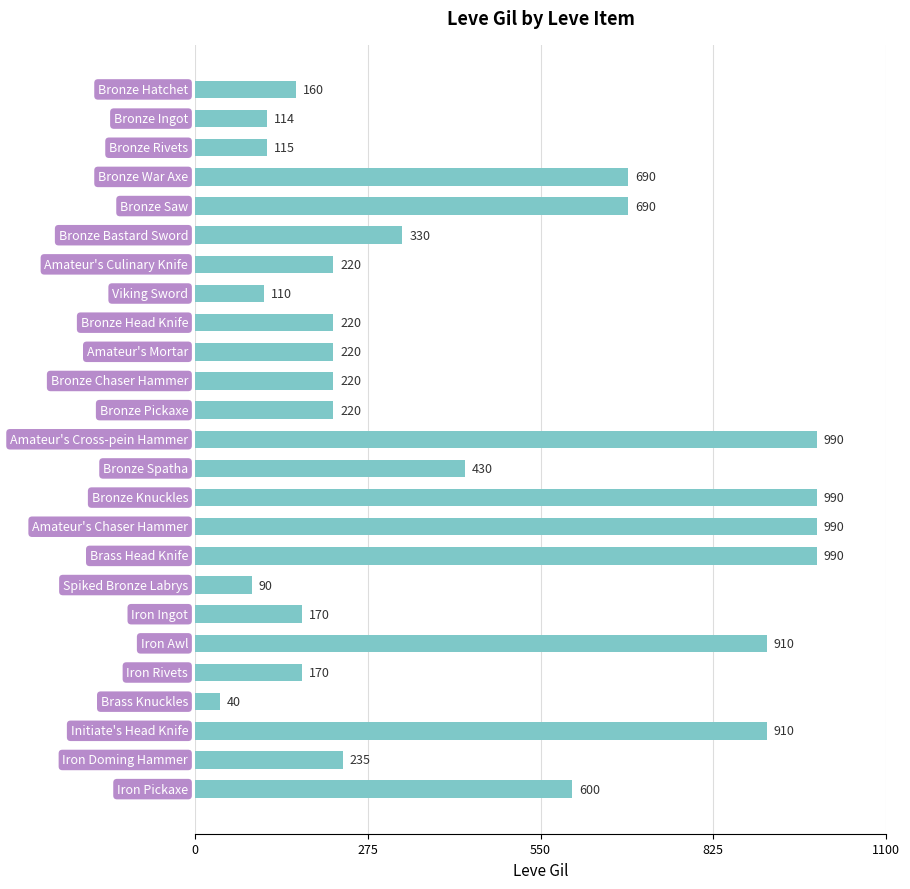

What is the smallest value displayed?

40